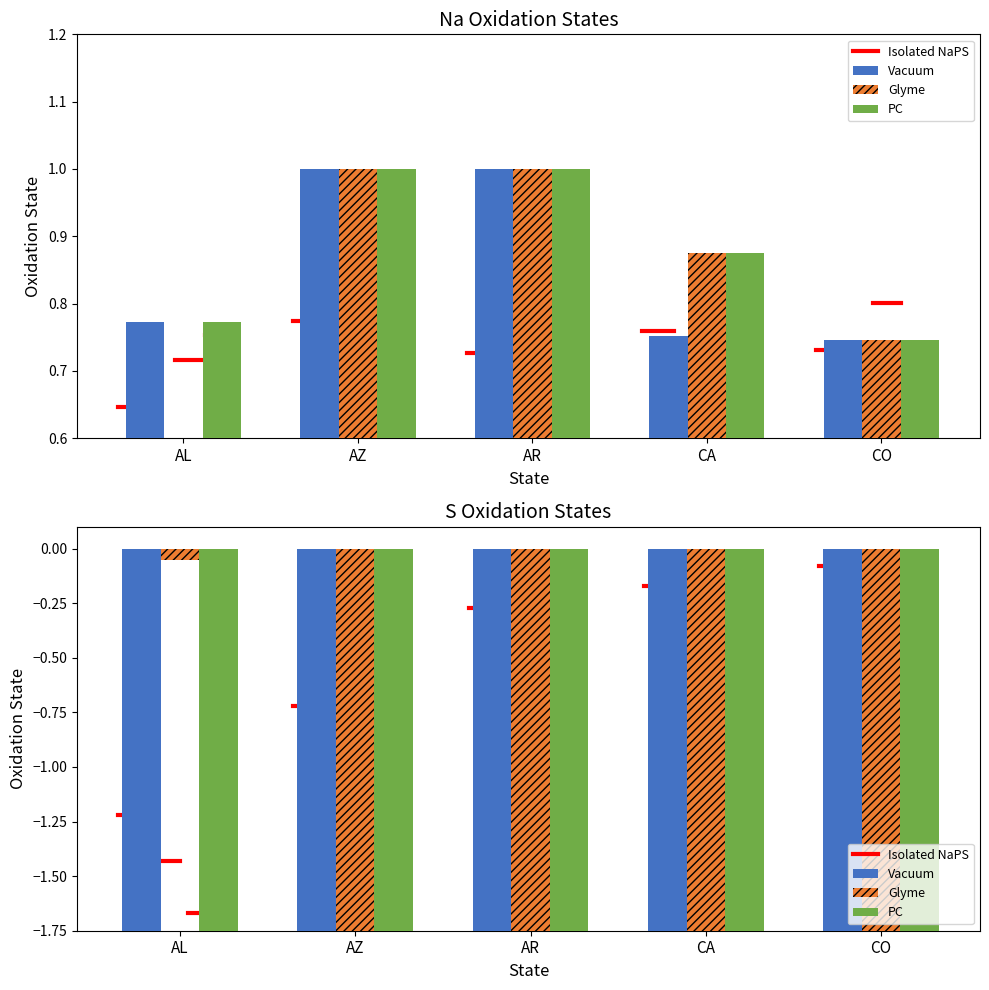

What is the label of the 2nd bar from the right?

CA